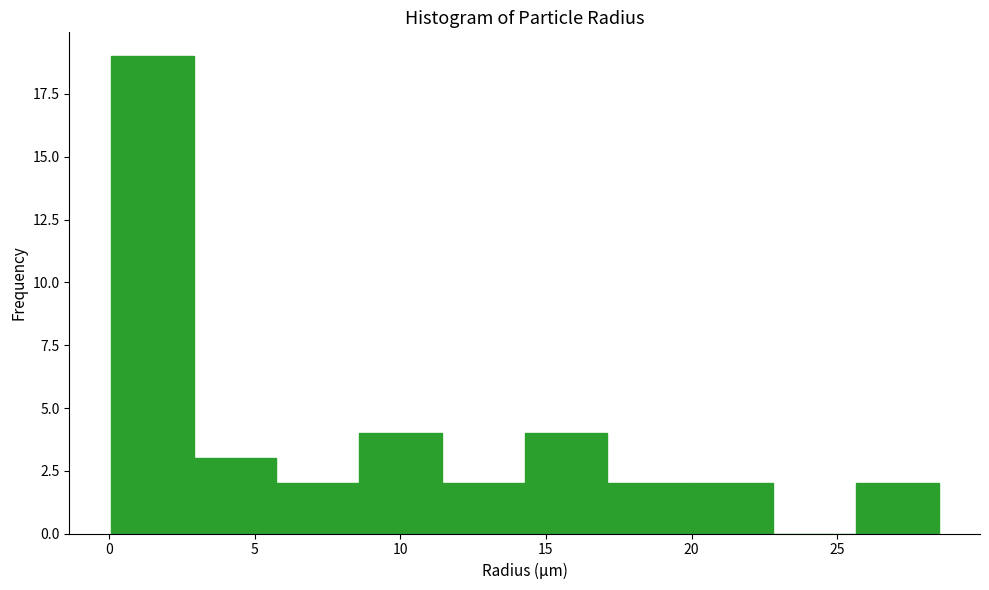

Which range on the x-axis has the tallest bar?

0.0 to 3.0